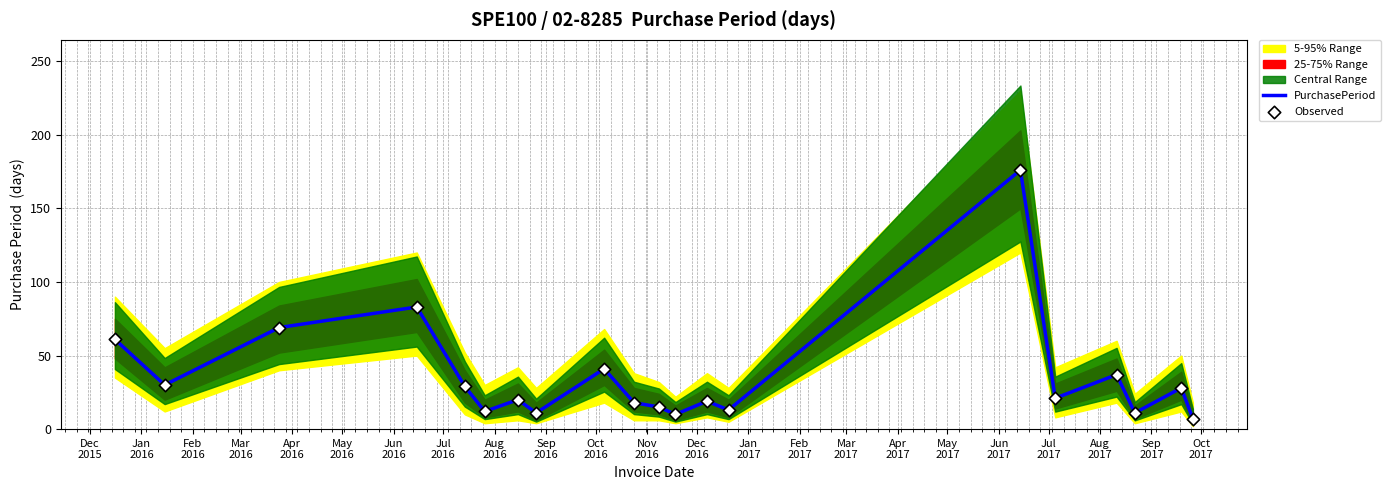

What is the lowest value of the PurchasePeriod series?

7